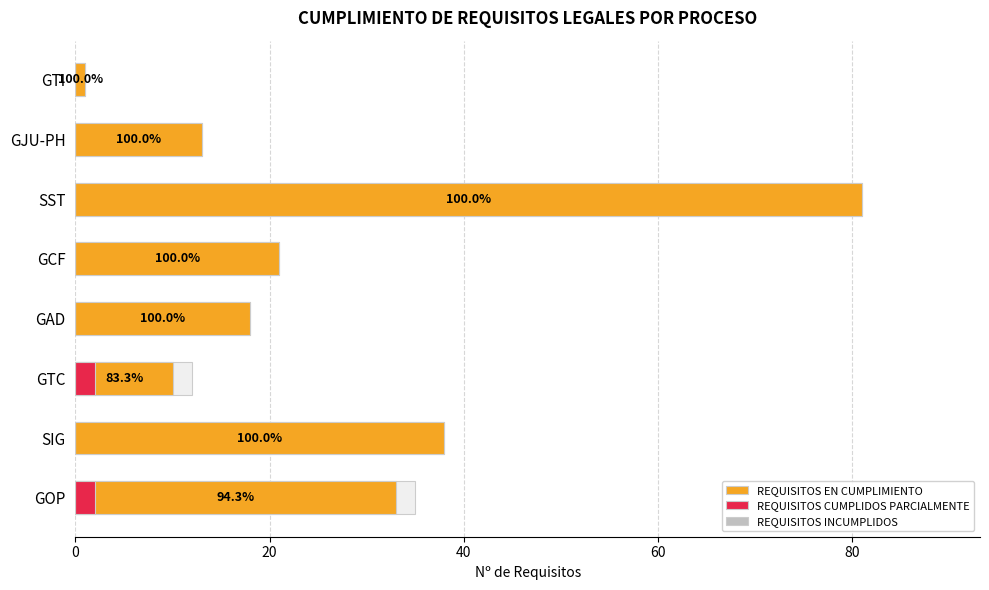

How many bars are there in each group?

3